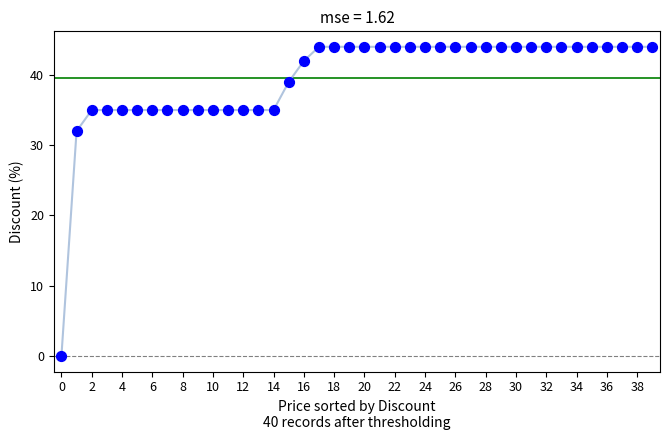

What is the range of Y values (max minus min)?

44